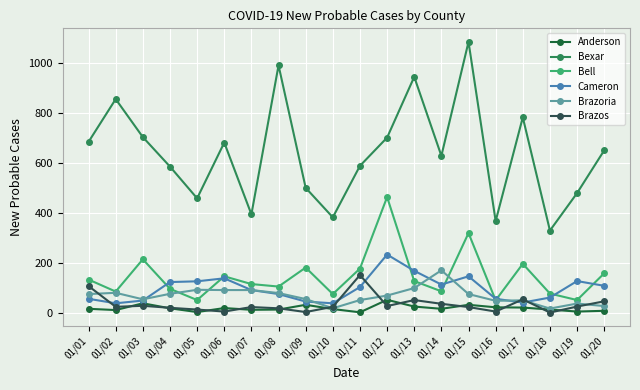

At which category is the sum across all series the highest?

01/15